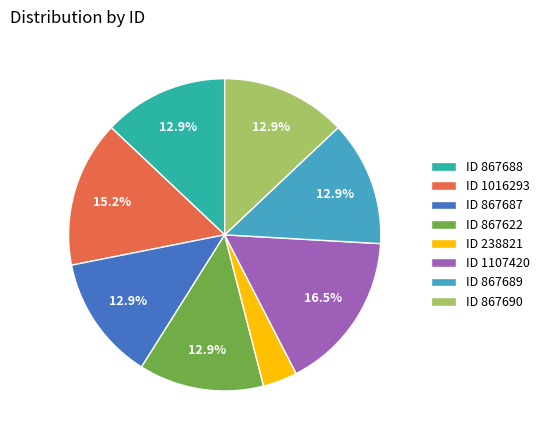

Between ID 1016293 and ID 867689, which is larger?

ID 1016293